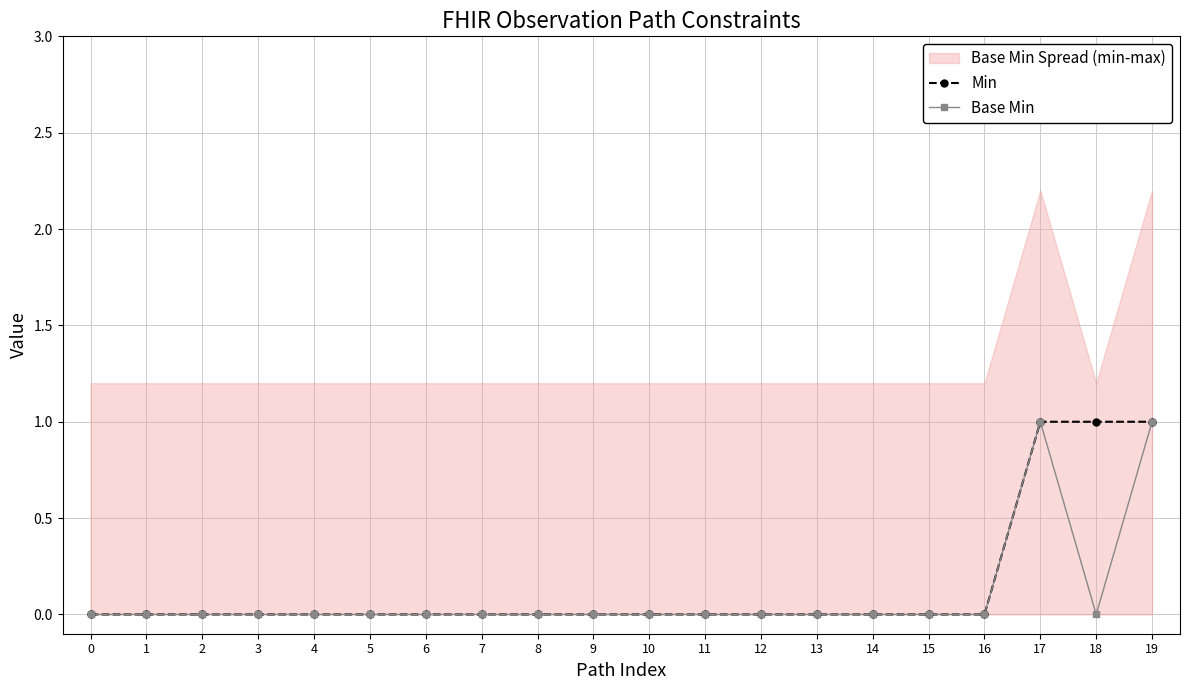

Does the chart display data point markers on the line(s)?

Yes